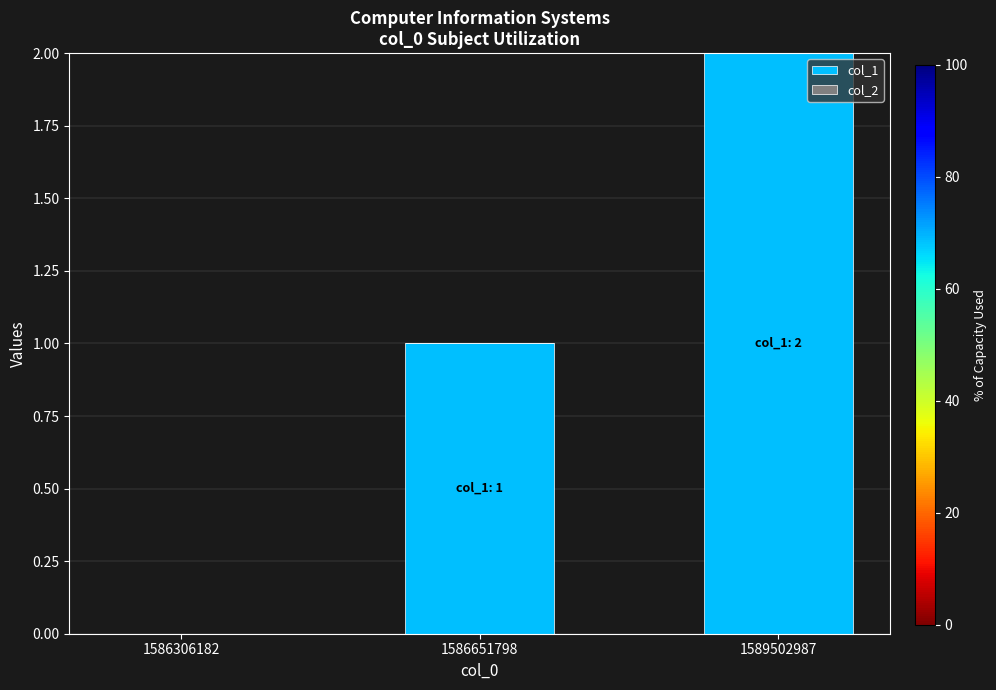

The value at 1586306182 is -1. True or false?

False